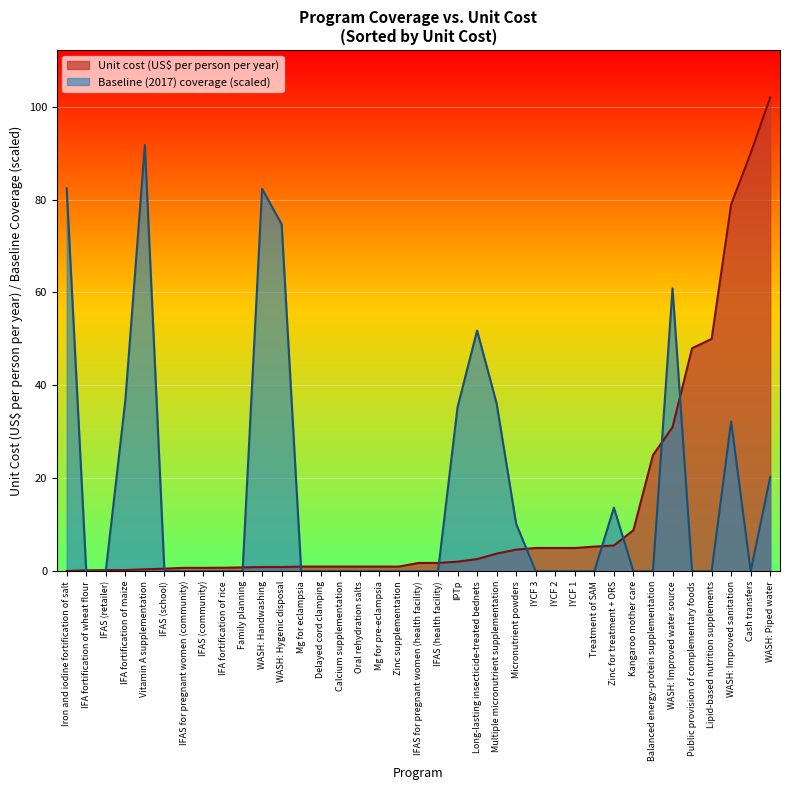

The Unit cost (US$ per person per year) series shows 150.5 at WASH: Piped water. True or false?

False